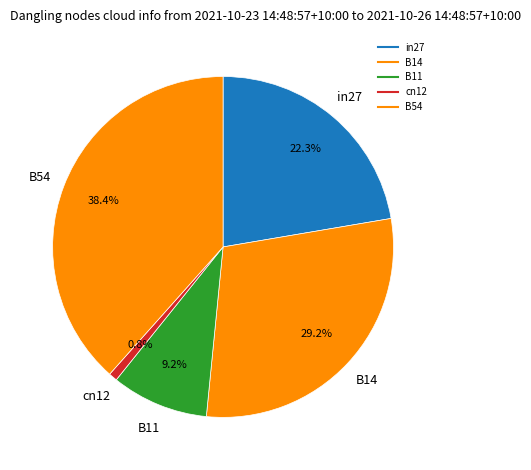

Which category has the biggest portion of the pie?

B54